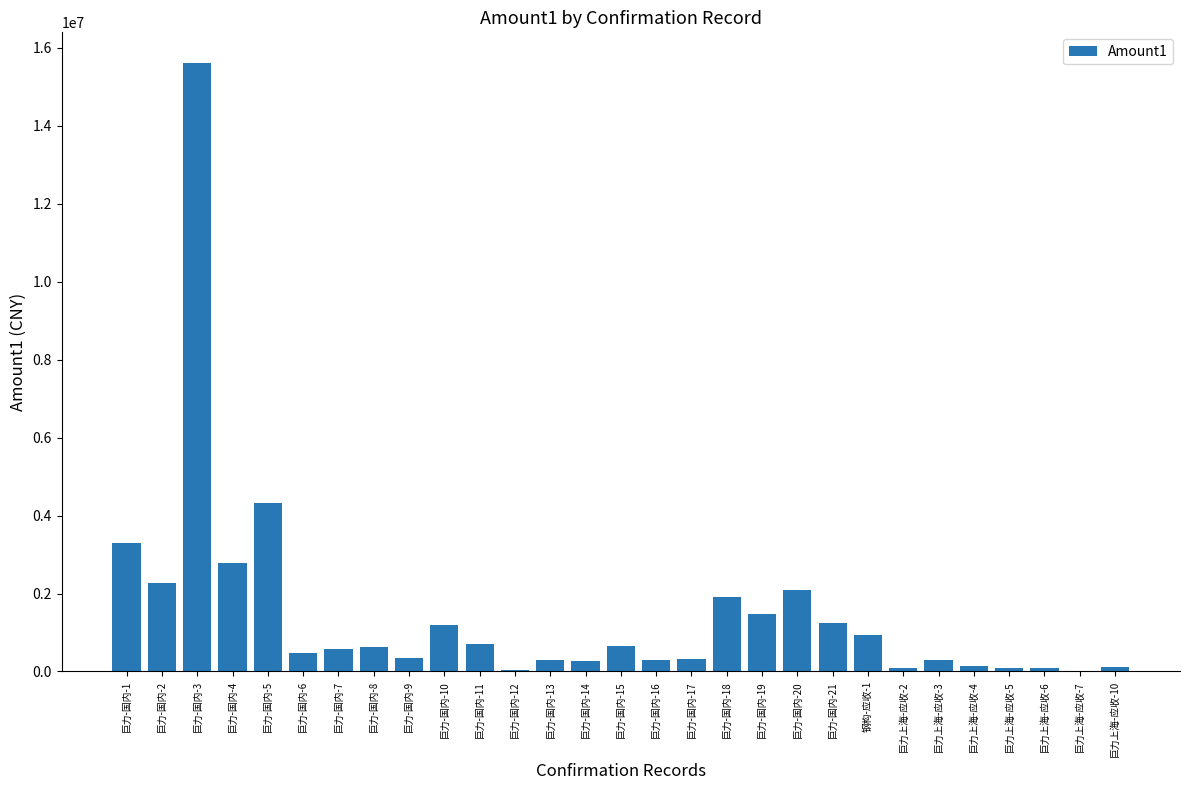

What is the change in value from 巨力-国内-20 to 巨力上海-应收-5?

-1995871.0